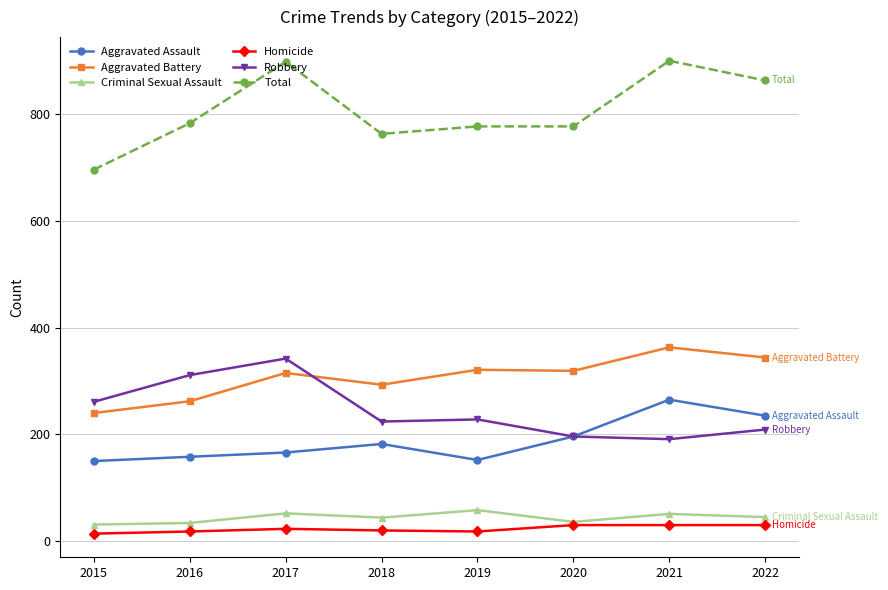

What is the difference between the highest and lowest values at 2017?

875